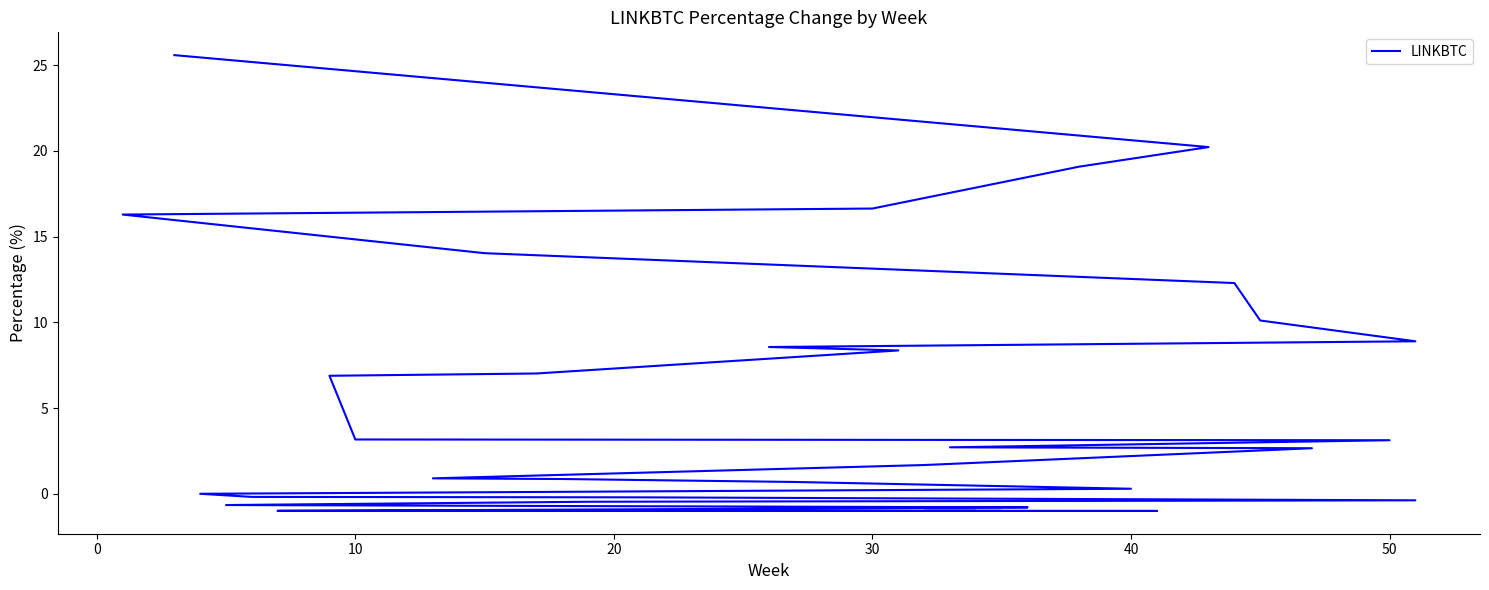

How many values are above zero?

22